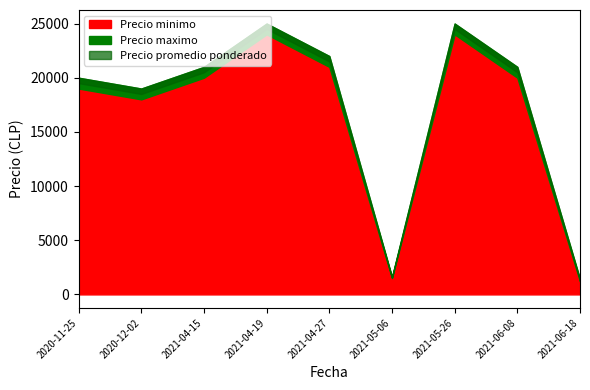

Which label corresponds to the smallest value in the chart?

2021-06-18